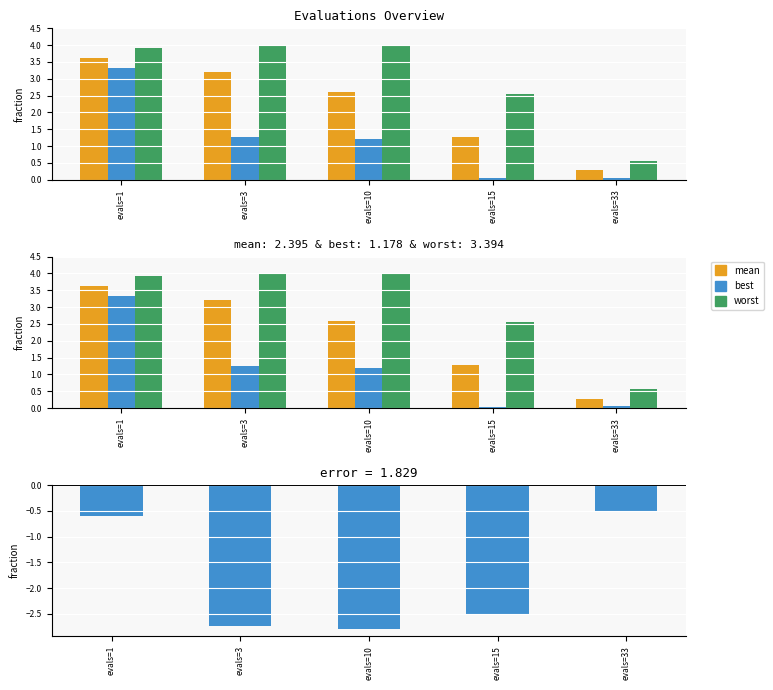

Count the number of categories in the chart.

5